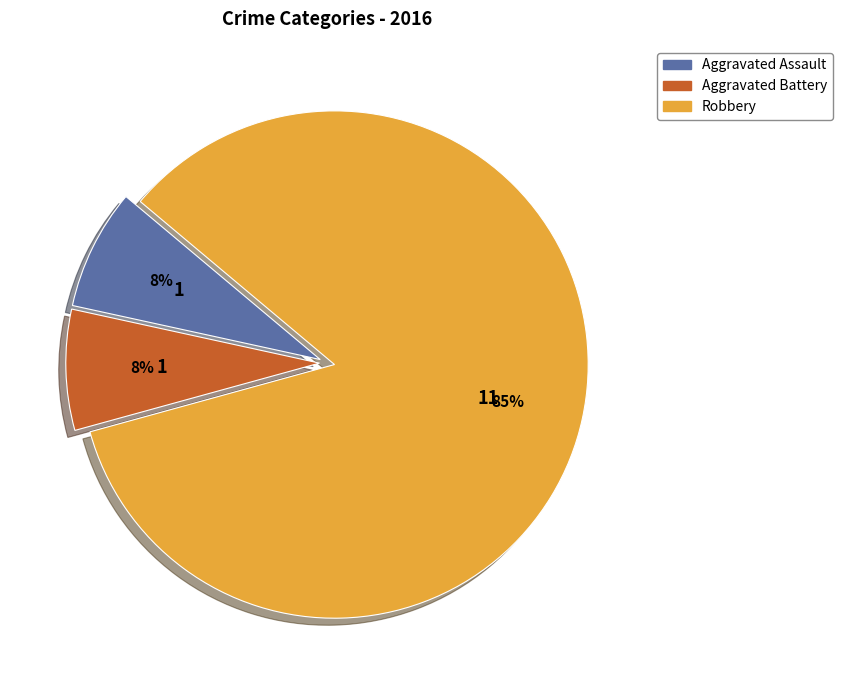

Is it true that Aggravated Assault is 1% of the pie?

False